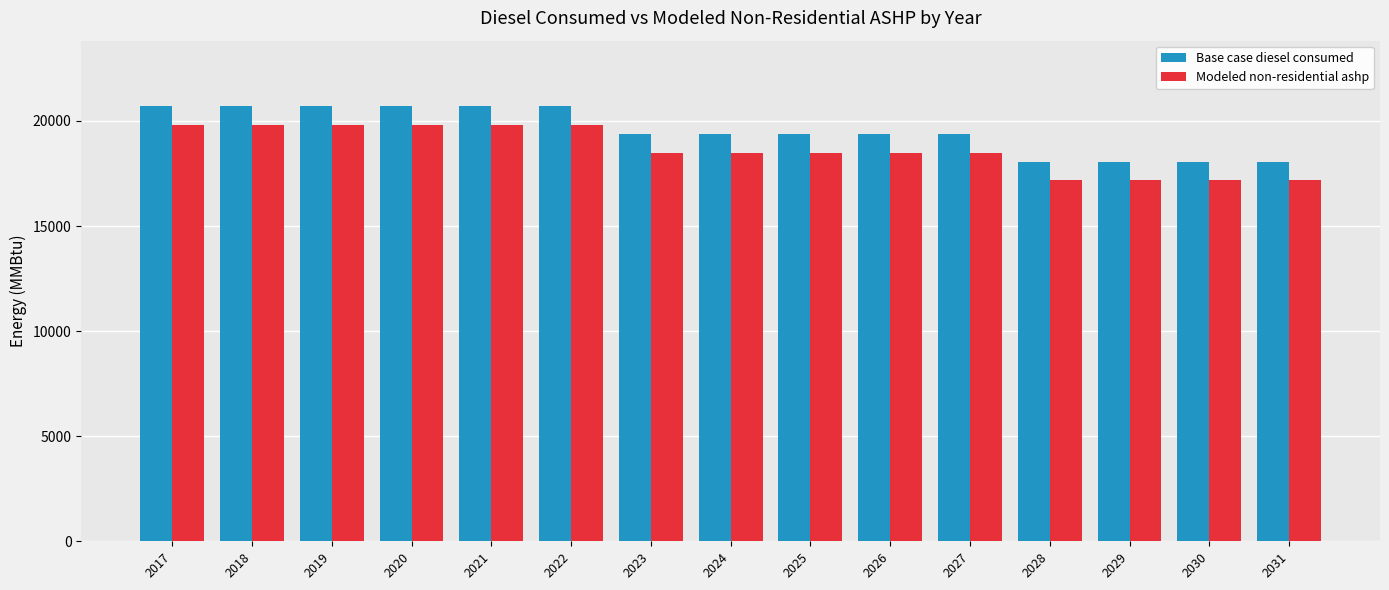

Are the bars grouped side by side (vs. stacked)?

Yes